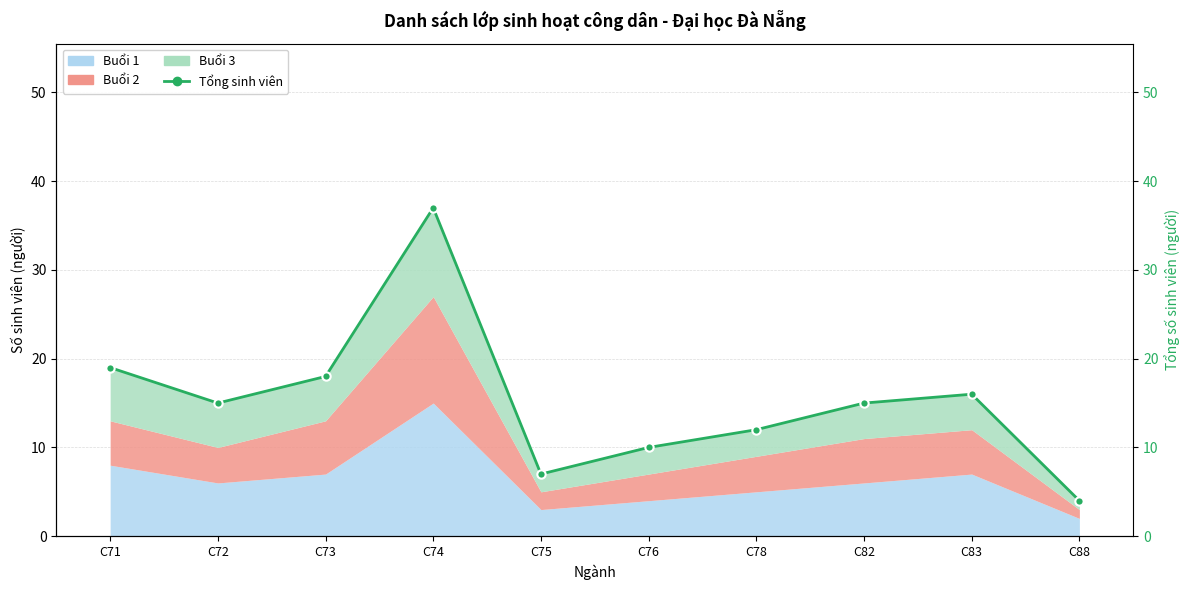

How many data points are less than 15?

4